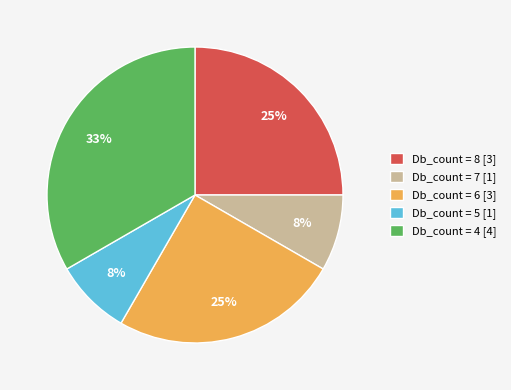

What is the largest slice in the pie chart?

Db_count = 4 [4]